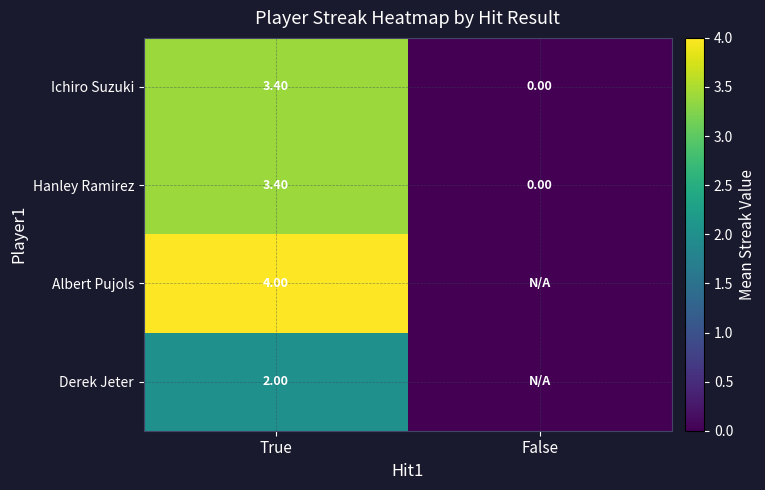

How many data points in Hanley Ramirez are less than 3?

1